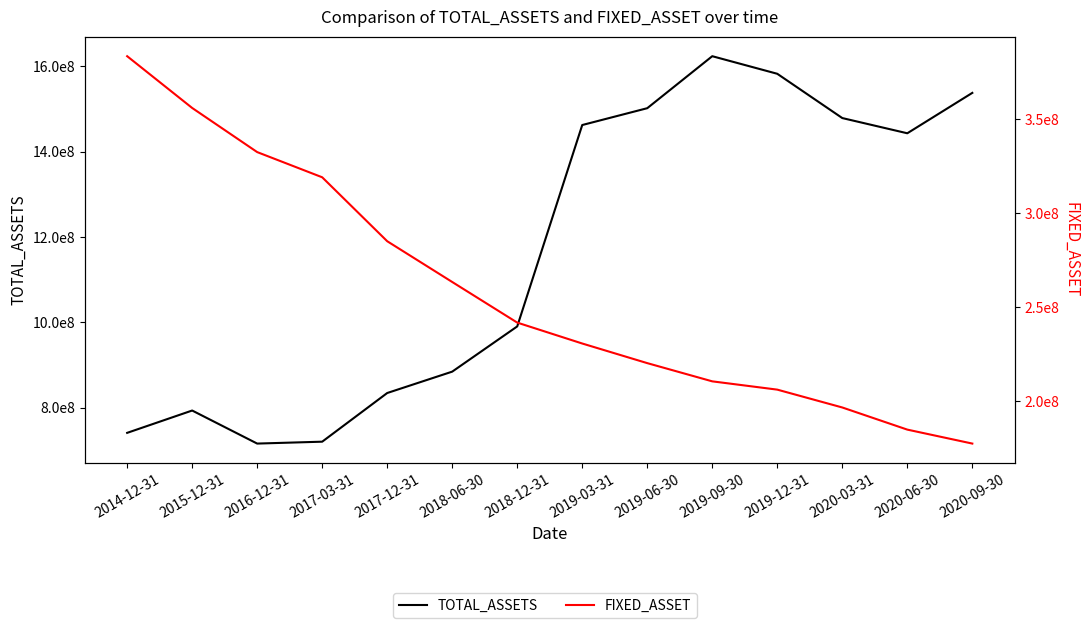

How many lines are shown in the chart?

2